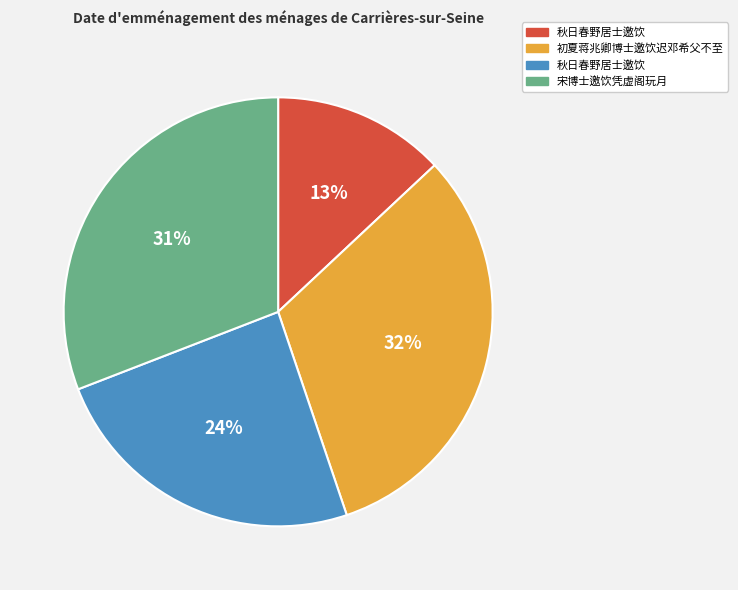

To the nearest percent, what is the average slice percentage?

25%